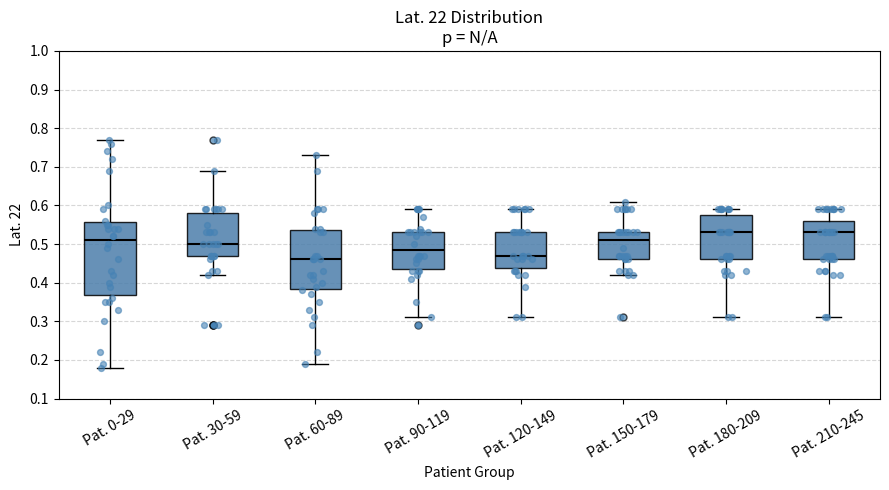

Where is the lower edge of the box for Pat. 30-59 on the y-axis? The values are not printed on the chart, so give them approximately, as read against the axis.

0.47